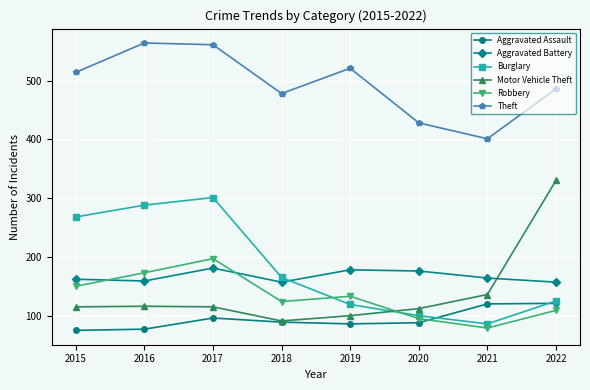

True or false: Robbery and Theft cross at least once.

False